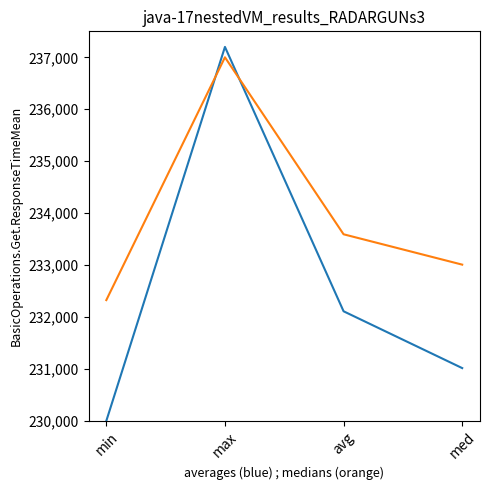

Reading right to left, transcribe all the data shown in this chart.

averages: 231016.2	232110.0	237200.0	230000.0
medians: 233008.1	233592.5	237000.0	232325.3